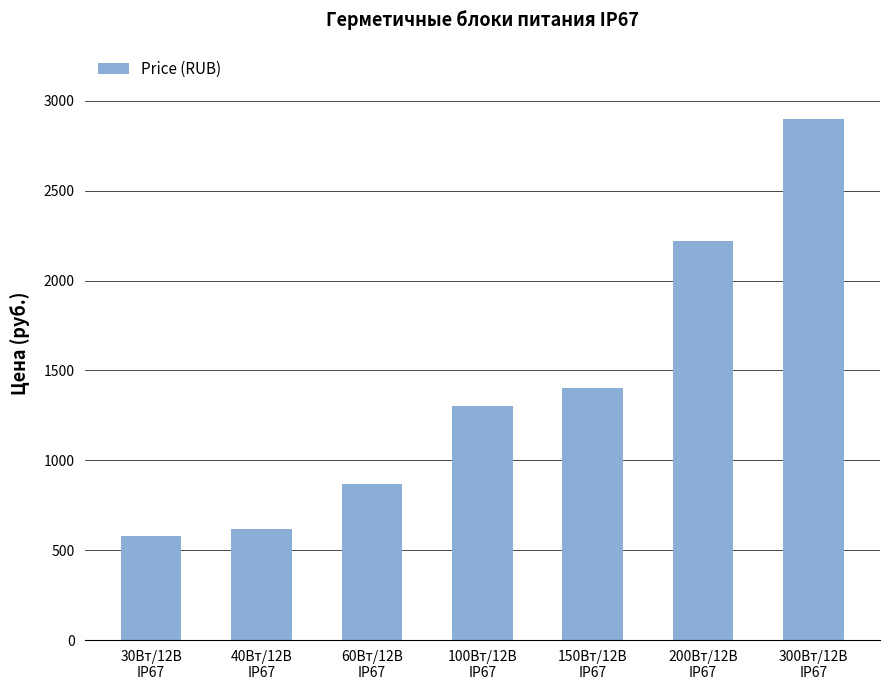

At which category does the chart reach its peak across all series?

300Вт/12В
IP67